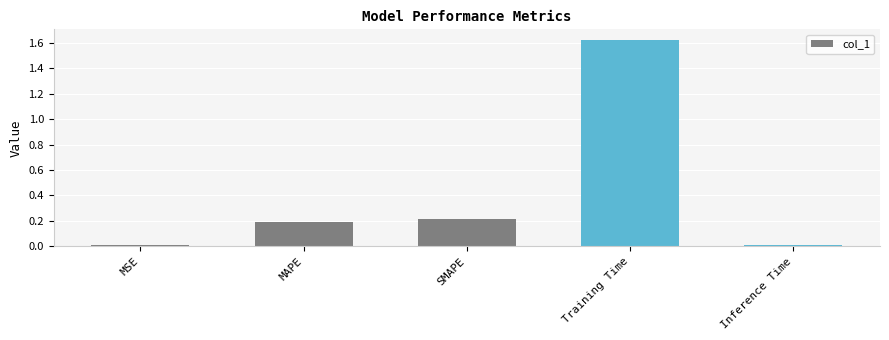

Is it true that the value at Inference Time is 0.0?

True